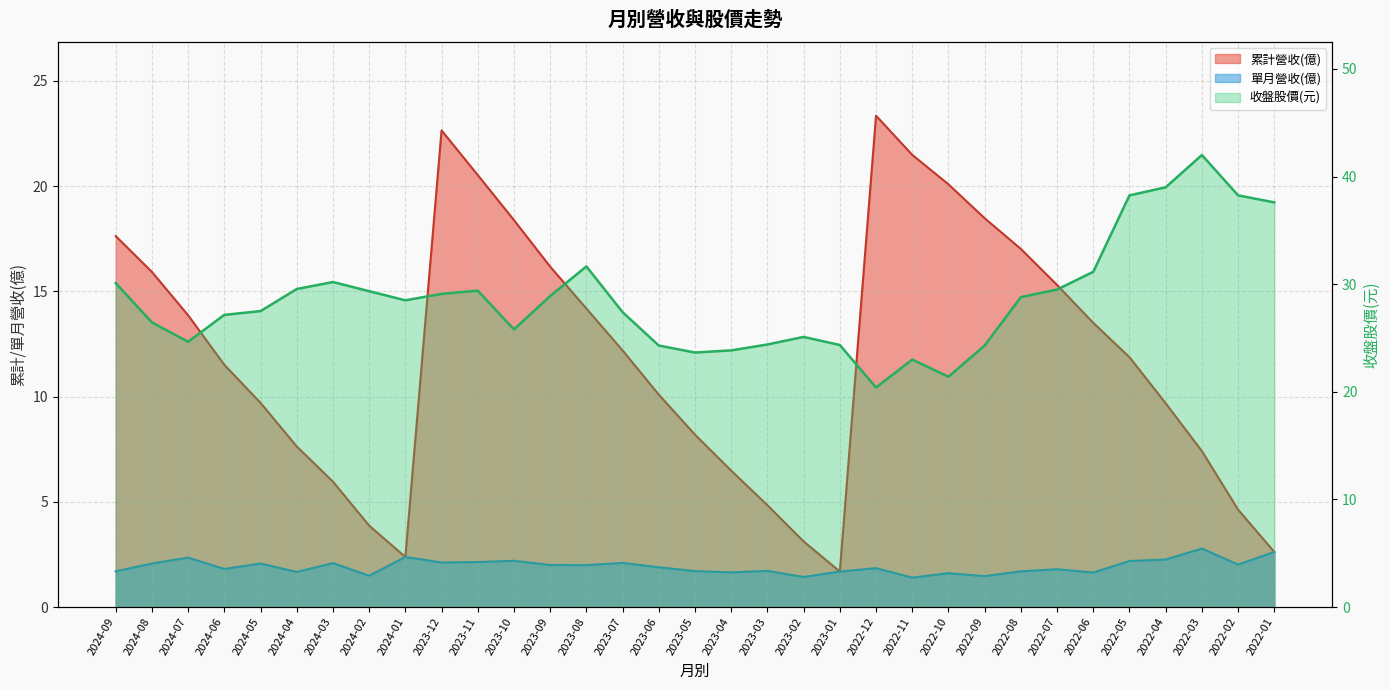

What is the value of the 17th point from the left?

23.6